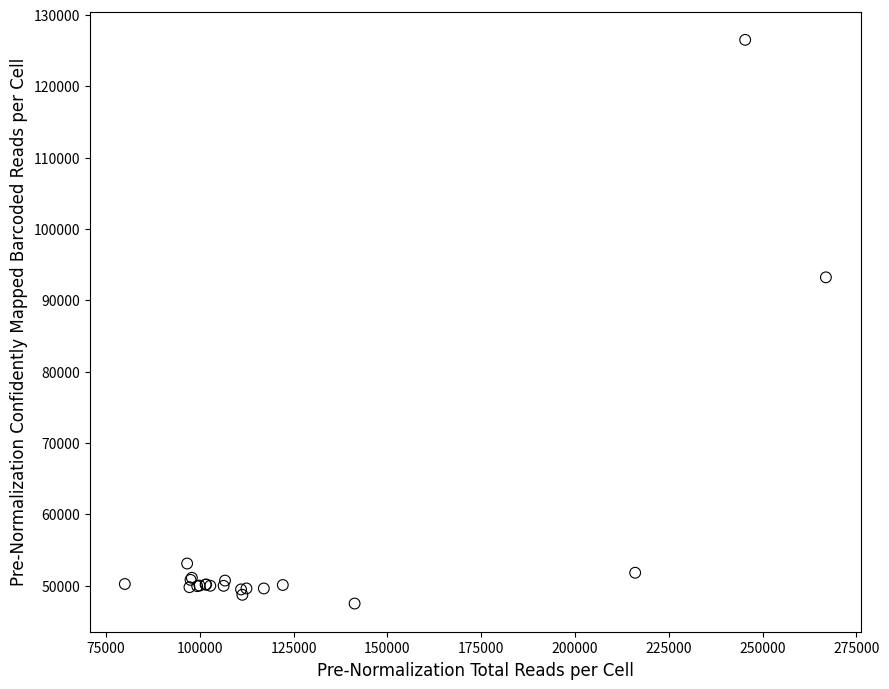

What Y value in the scatter plot is closest to 87001?

93218